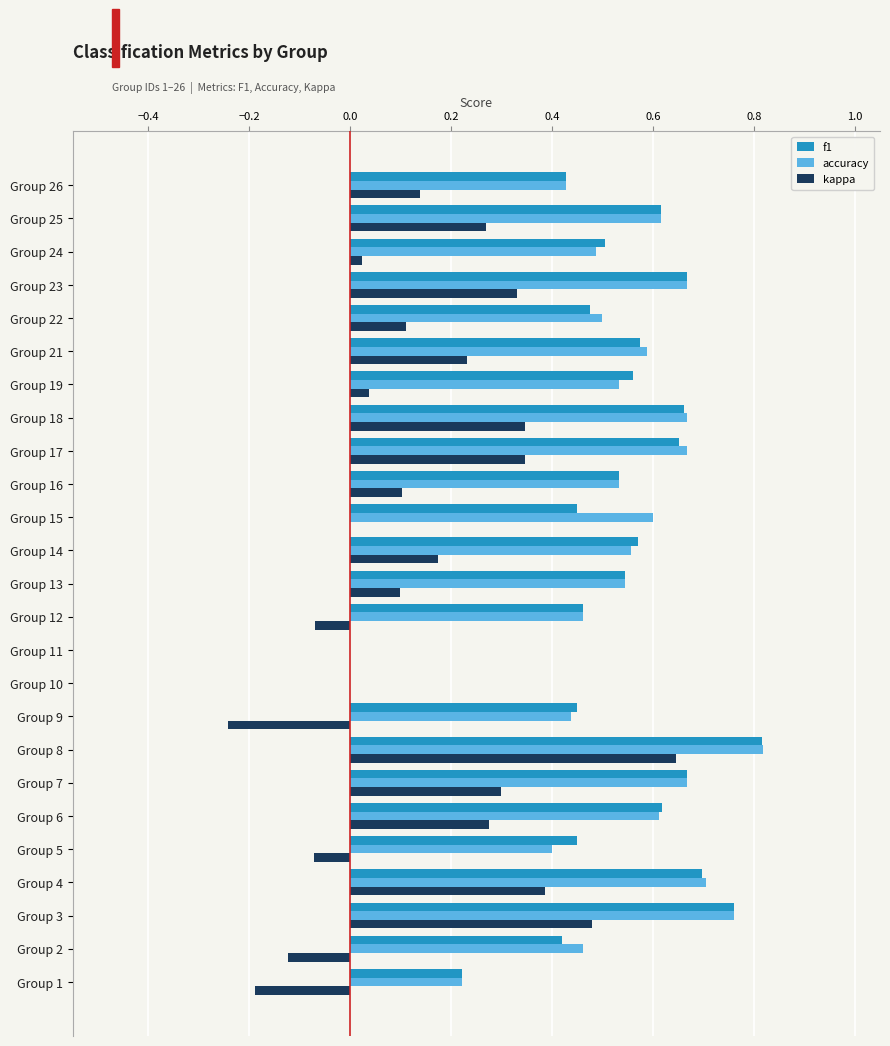

Which category has the highest value in the f1 series?

Group 8